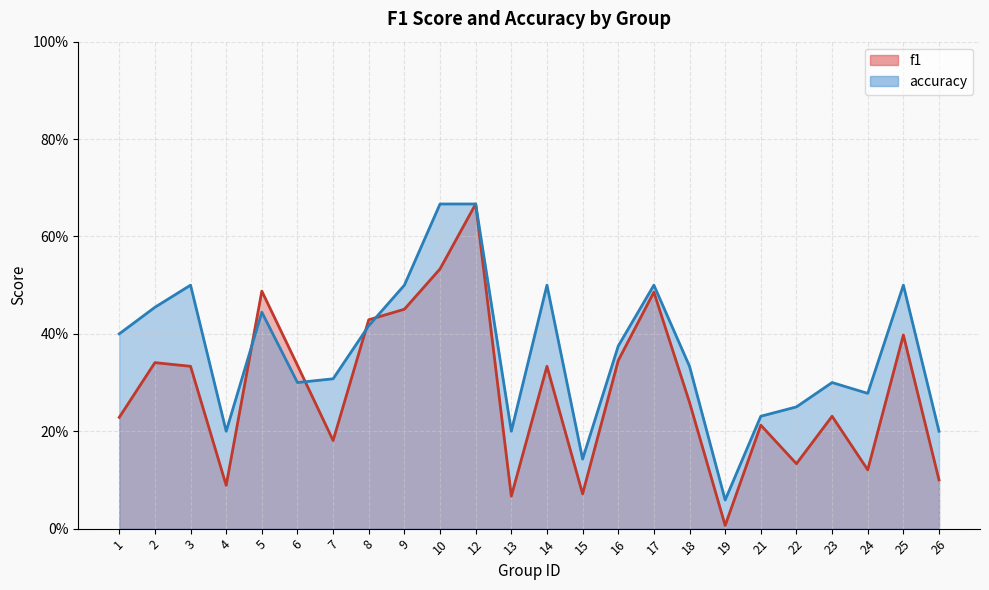

List the labels in order of accuracy value, largest first.

10, 12, 3, 9, 14, 17, 25, 2, 5, 8, 1, 16, 18, 7, 6, 23, 24, 22, 21, 4, 13, 26, 15, 19